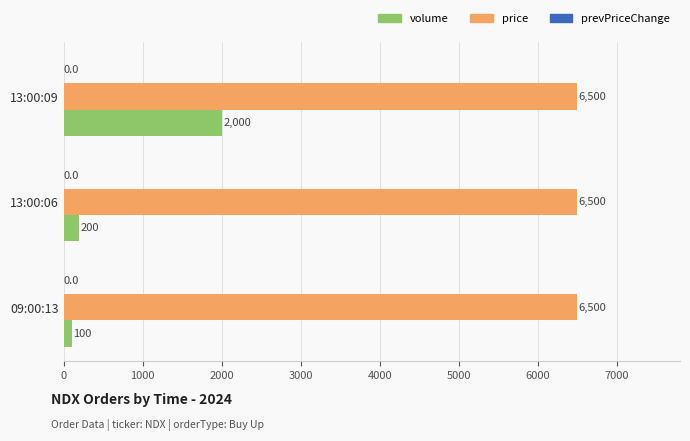

Where is volume nearest to the value 1050?

13:00:06